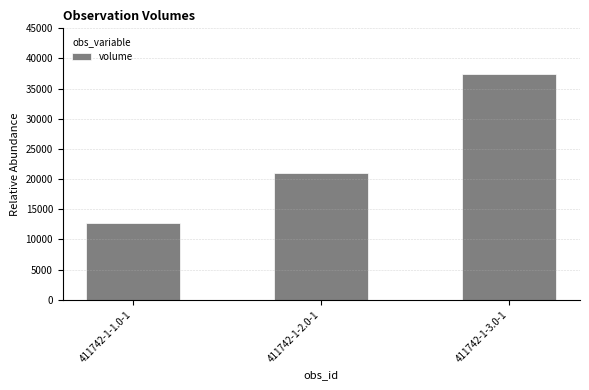

What is the minimum value shown in the chart?

12800